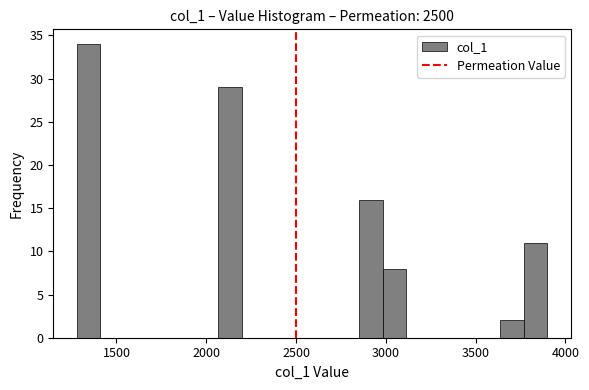

Around what value on the x-axis is the tallest bar? Give the approximate position of its centre, as read against the axis.

1350